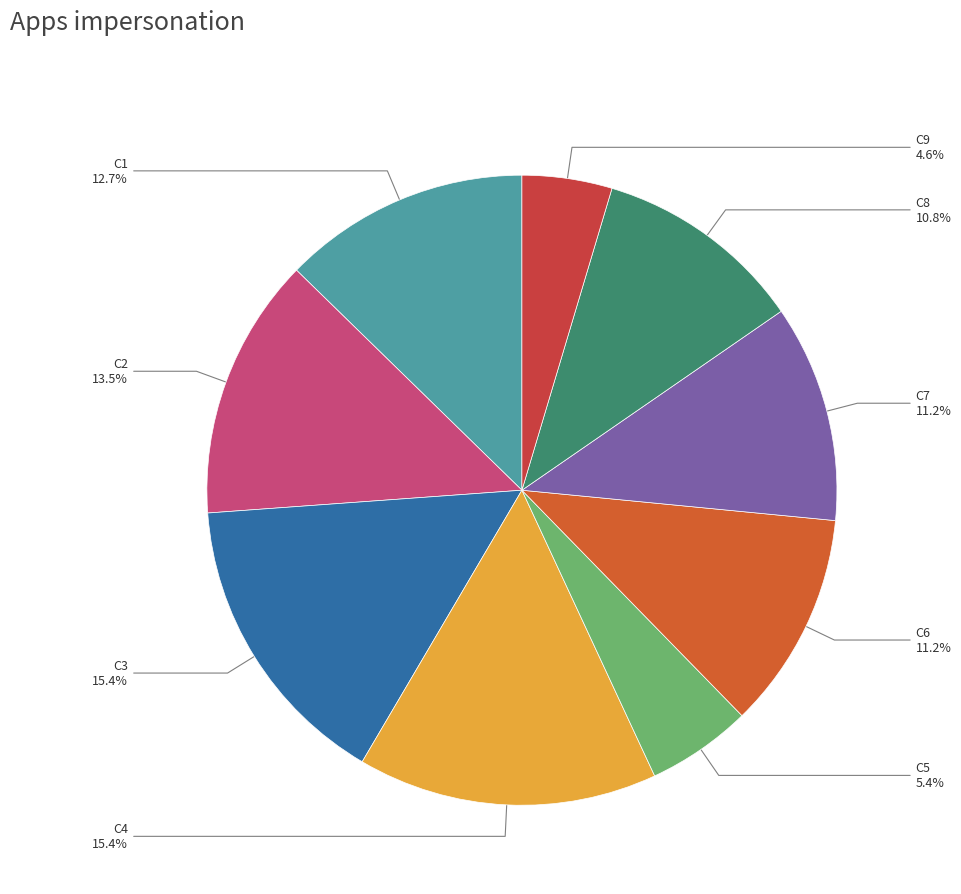

Which category has the smallest portion of the pie?

C9